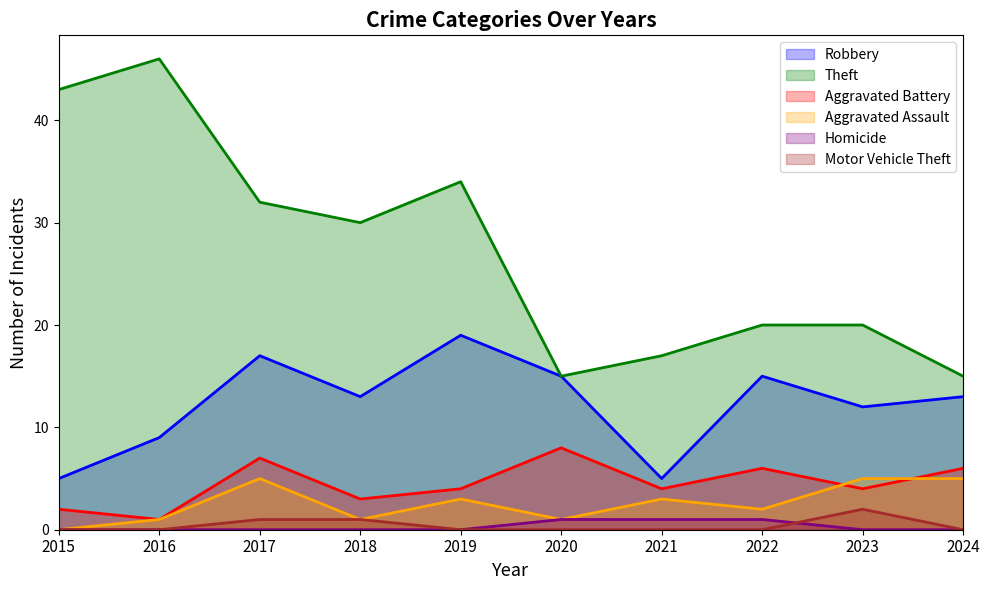

Which series has the largest total across all categories?

Theft